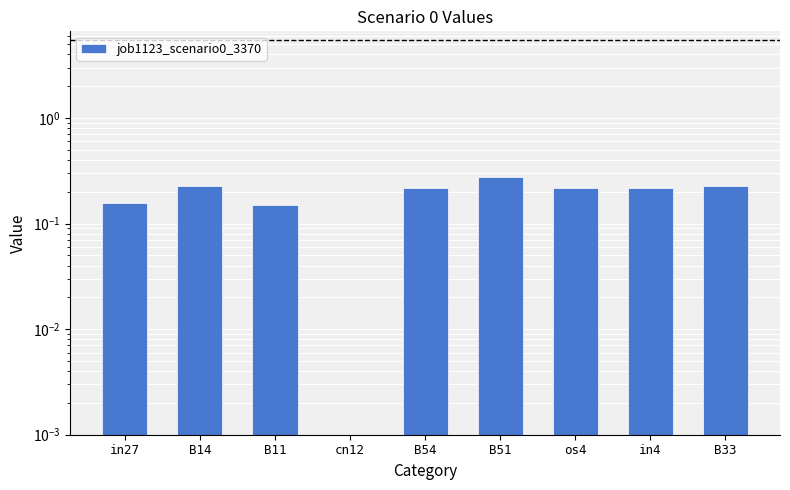

Reading right to left, transcribe all the data shown in this chart.

0.2	0.2	0.2	0.3	0.2	0.0	0.1	0.2	0.2